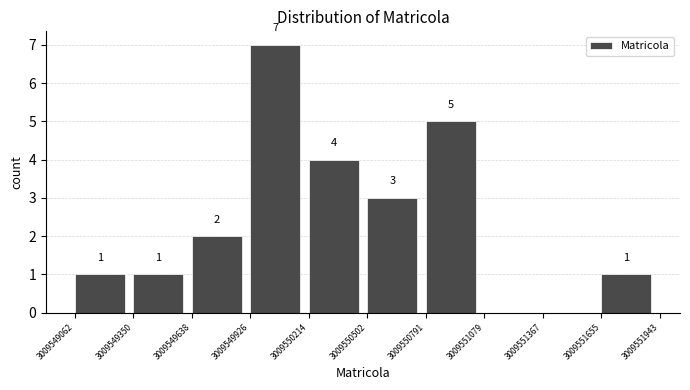

Which range on the x-axis has the tallest bar?

3009549926 to 3009550214